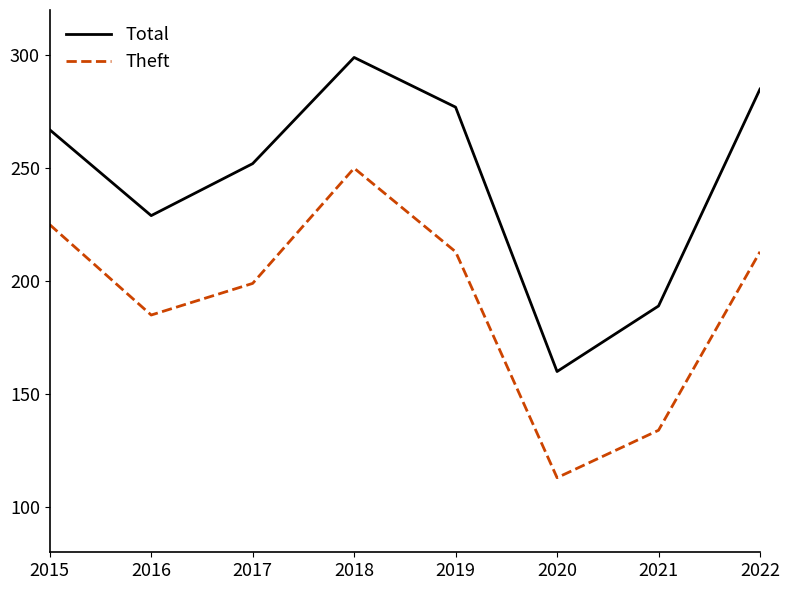

At how many categories does at least one series exceed 289?

1